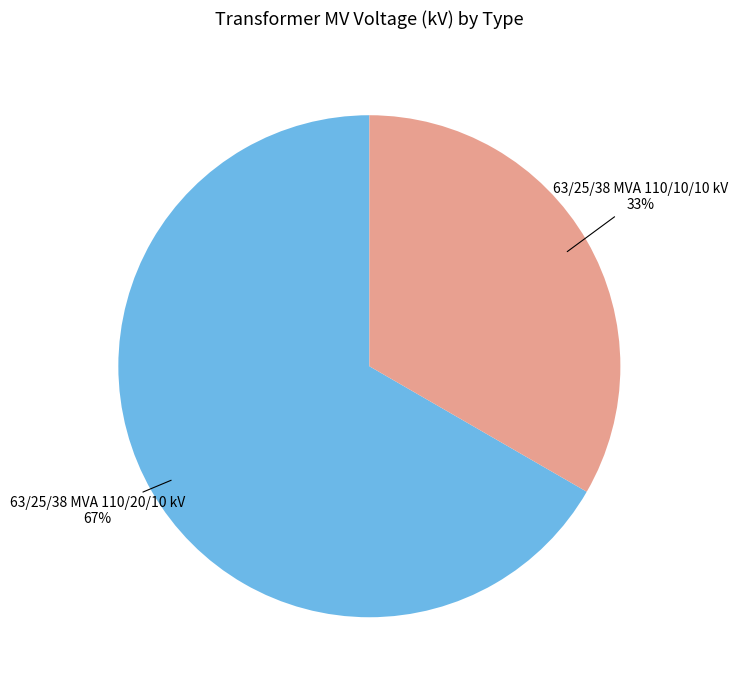

To the nearest percent, what is the average slice percentage?

50%